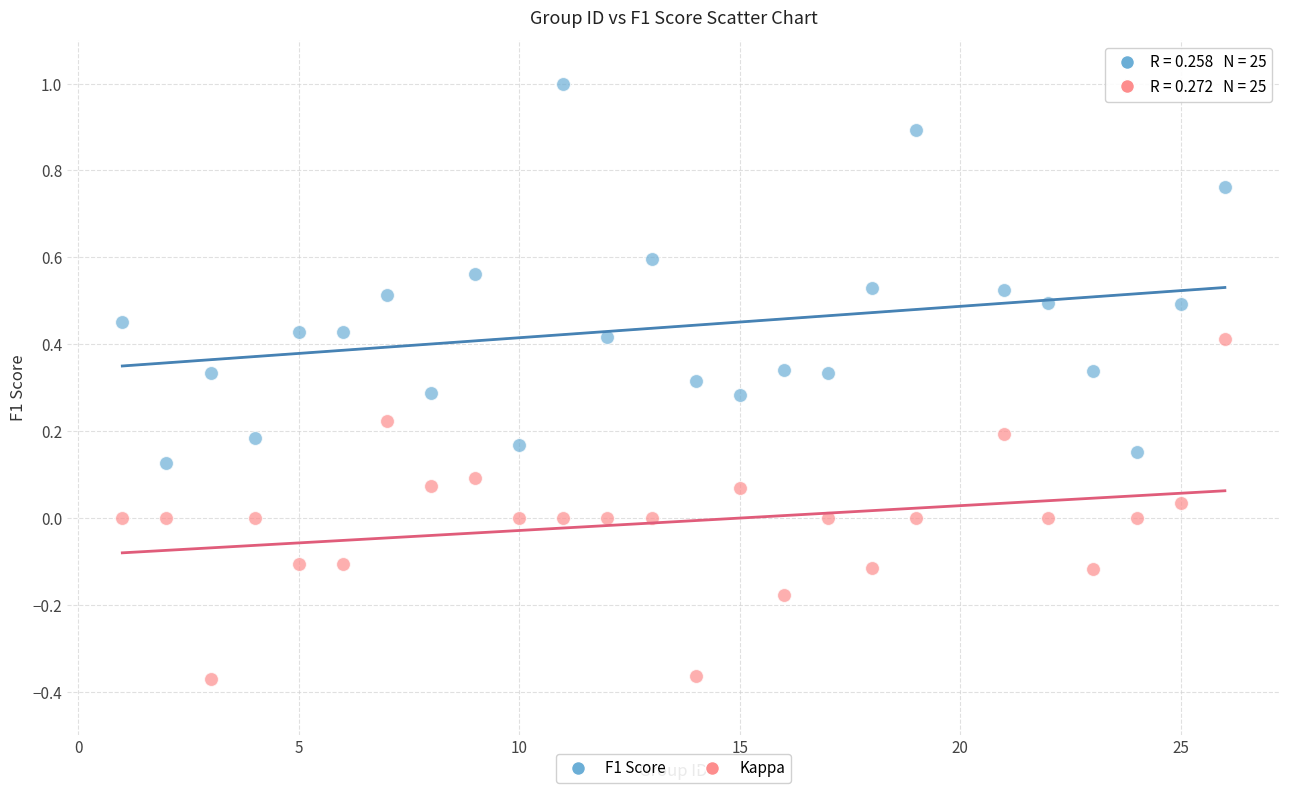

What is the X range (max minus min) for the scatter plot?

25.0